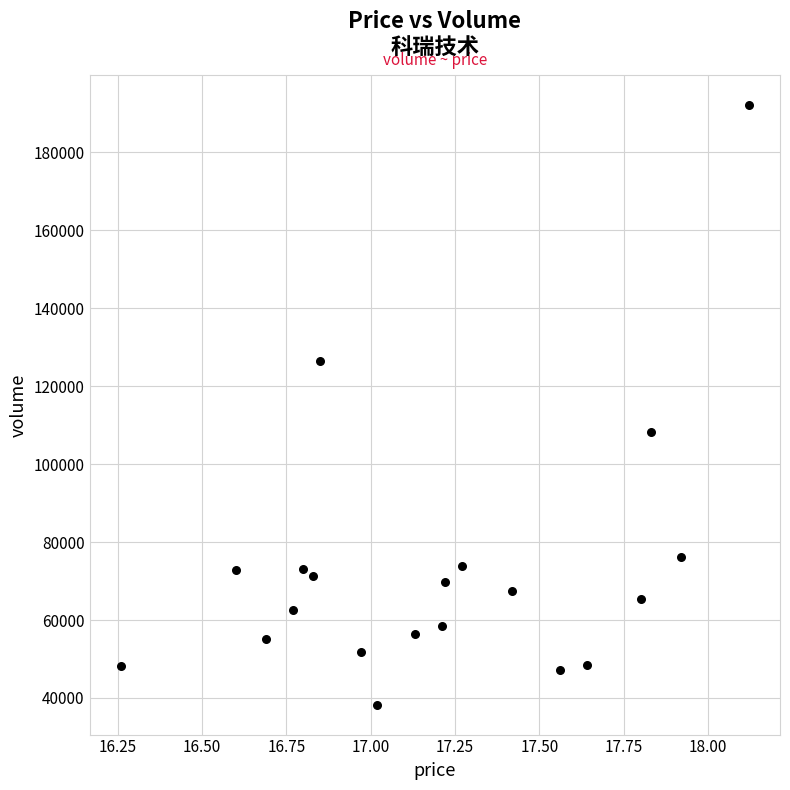

What Y value in the scatter plot is closest to 115183?

108192